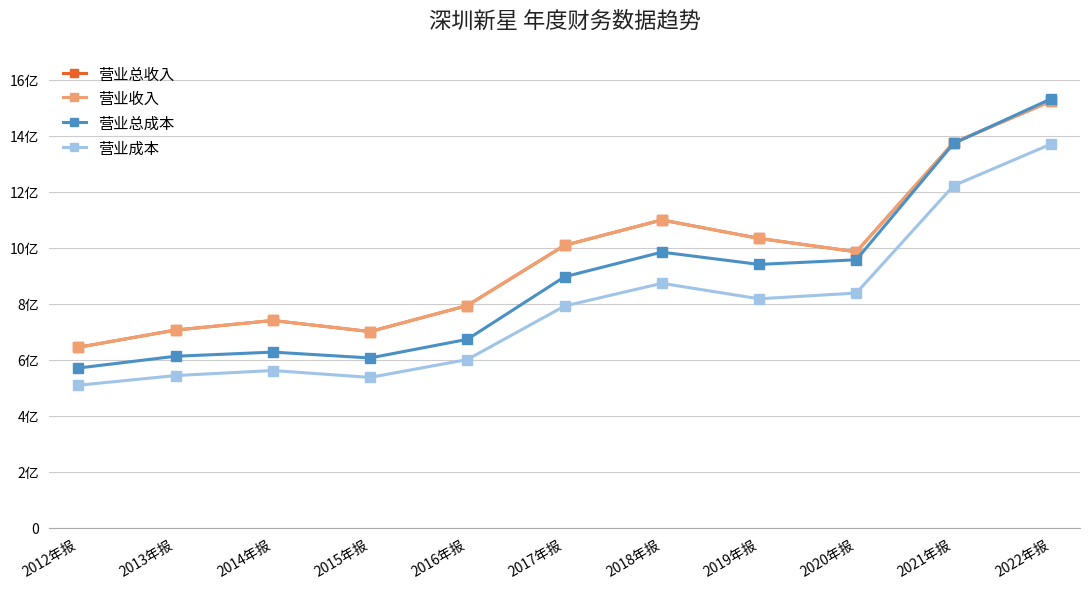

Reading left to right, extract all data points from this chart.

营业总收入: 644789513.8	706467128.9	740625083.7	701030061.8	793995155.5	1009183483.3	1099960108.0	1033935692.7	986094240.6	1375705908.2	1524302684.4
营业收入: 644789513.8	706467128.9	740625083.7	701030061.8	793995155.5	1009183483.3	1099960108.0	1033935692.7	986094240.6	1375705908.2	1524302684.4
营业总成本: 570806348.9	612852004.1	627677899.0	606793014.8	673312758.6	896863363.7	984878941.7	941002031.9	957576887.6	1373115568.6	1532234685.8
营业成本: 509225086.5	543933546.4	561887765.6	537277907.3	601132092.8	792221101.3	873523284.6	818167392.8	838748492.6	1222411869.2	1370689410.2